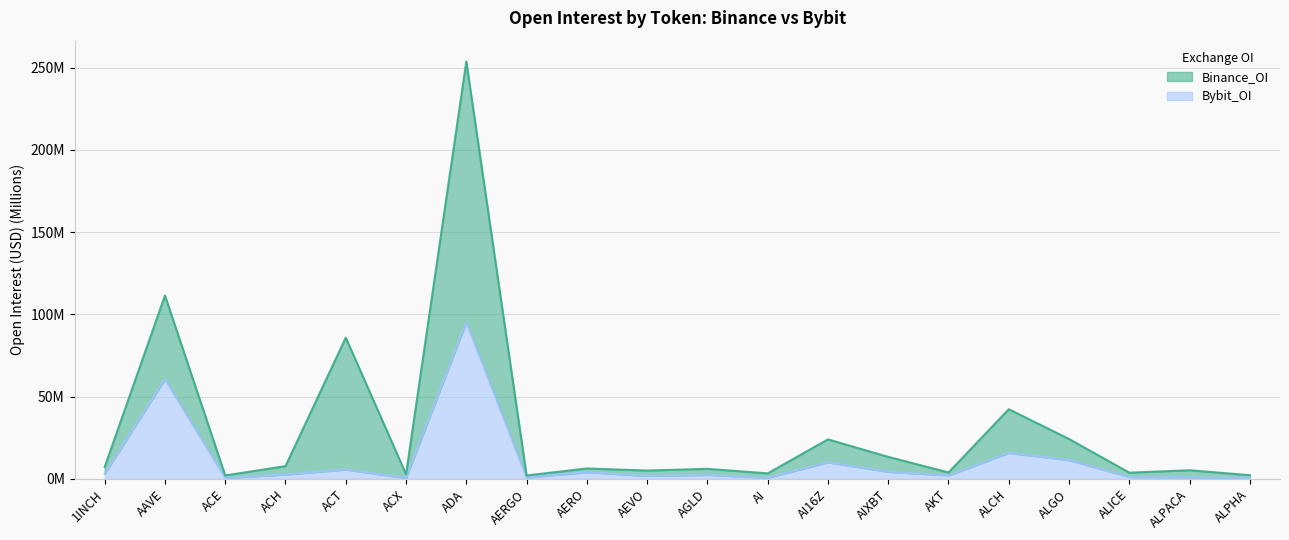

At how many categories does at least one series exceed 252?

1